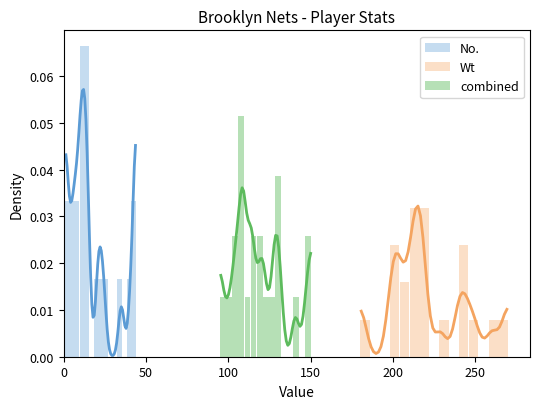

What is the sum of all No. values?

0.3